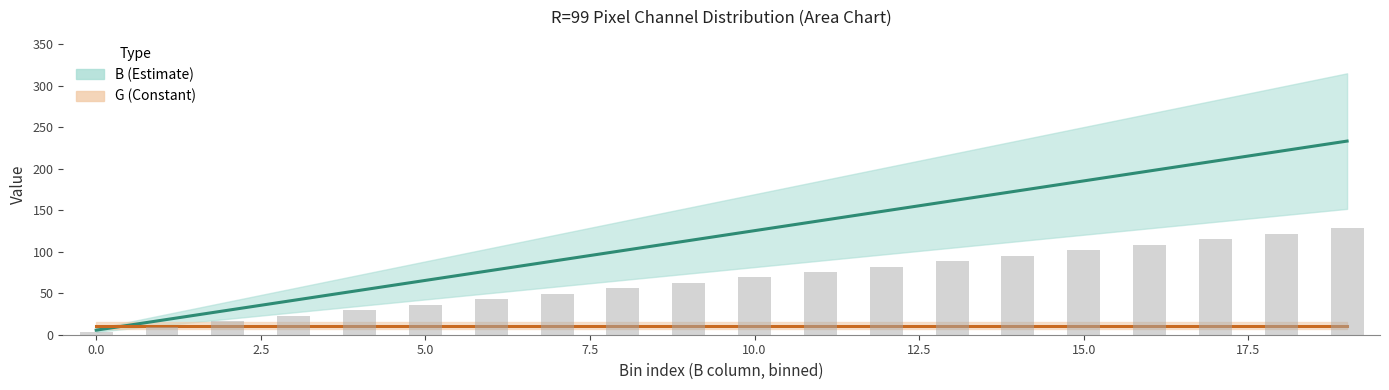

What are all the series names shown in the legend?

B, G